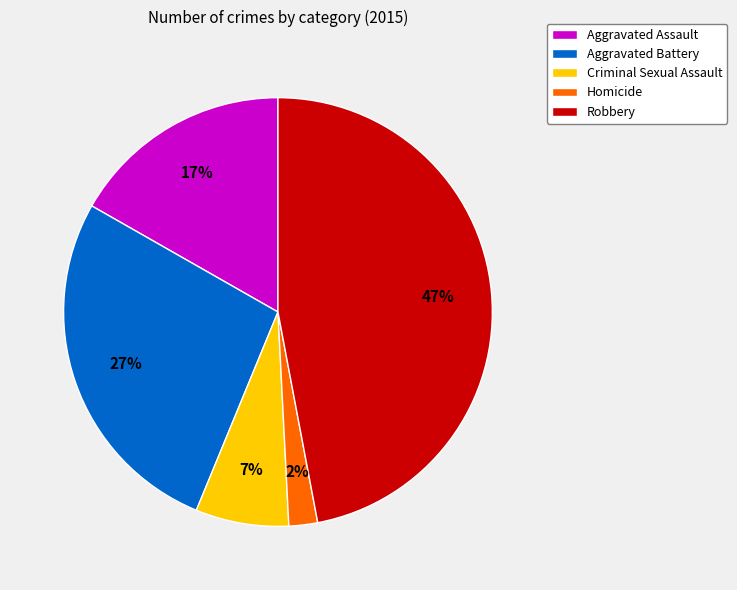

To the nearest percent, what is the average slice percentage?

20%